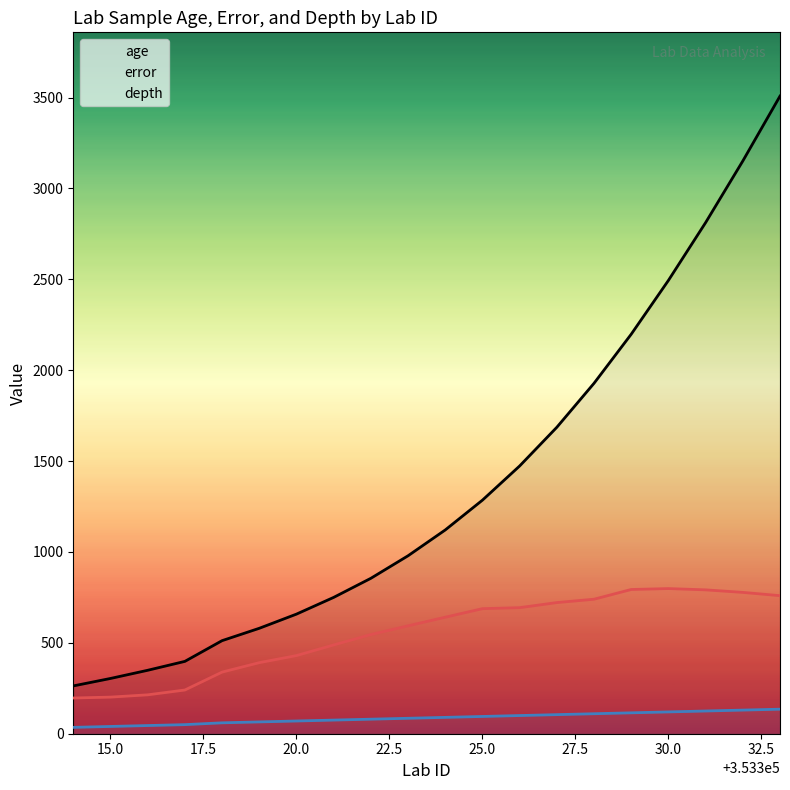

At 18, list the series in order from smallest to largest.

depth, error, age